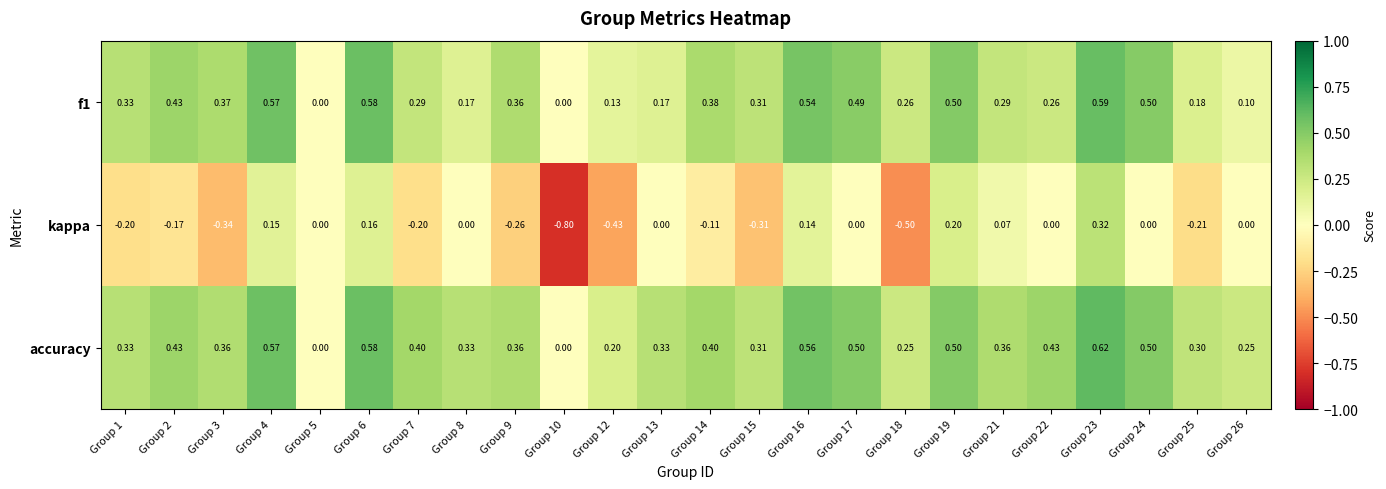

How many values in the f1 series exceed 0?

22